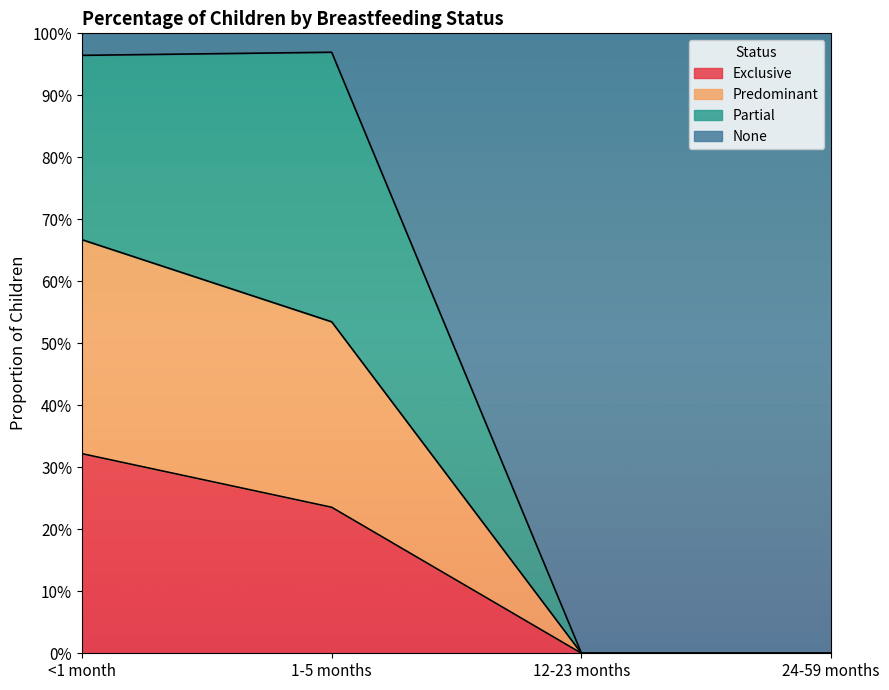

Count the Exclusive values in the range 0 to 1.

4